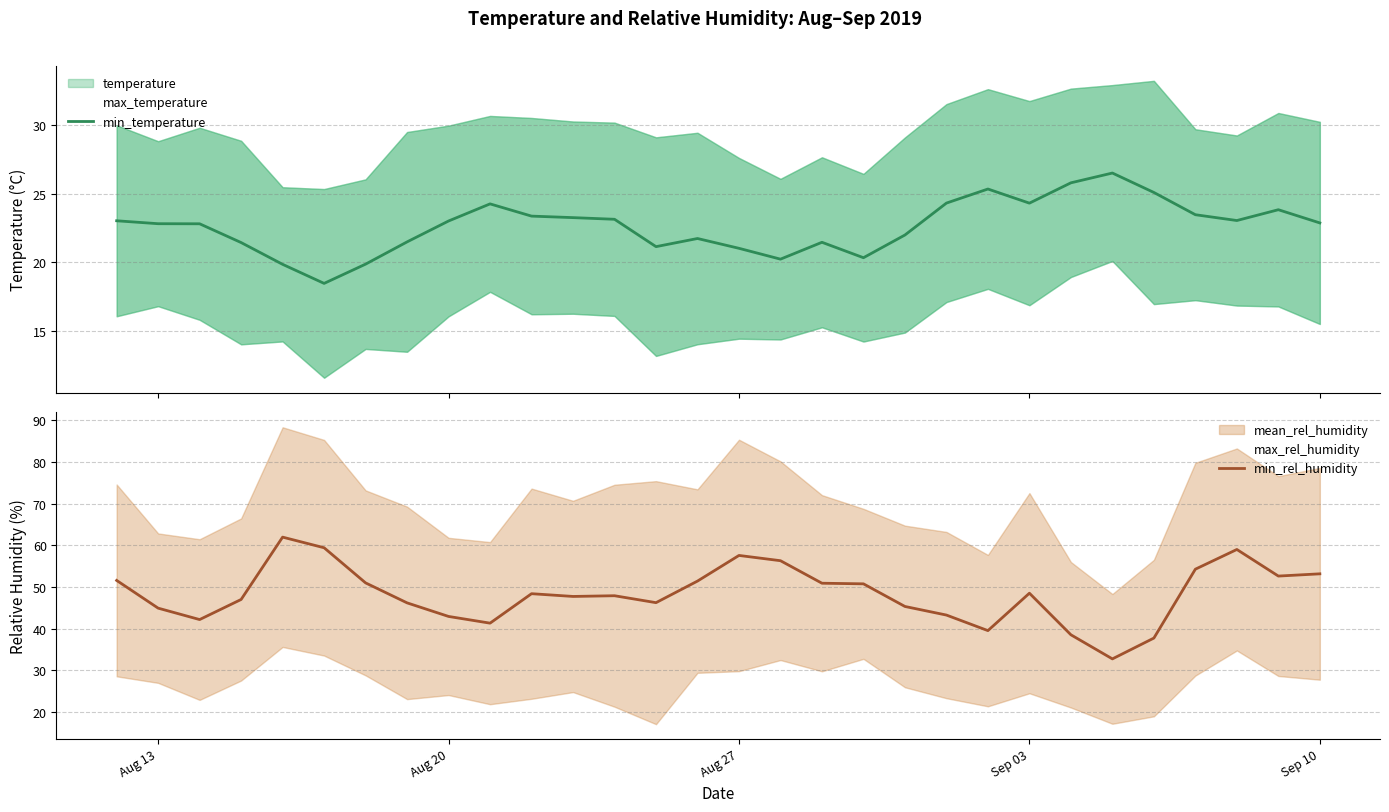

What is the average value of the temperature series?

22.6